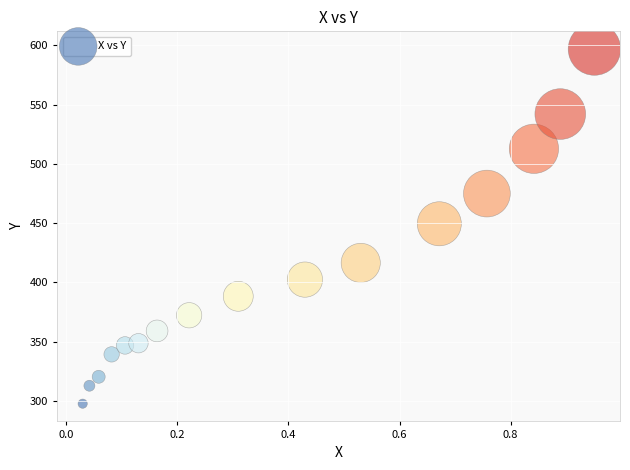

What is the range of X values (max minus min)?

0.9